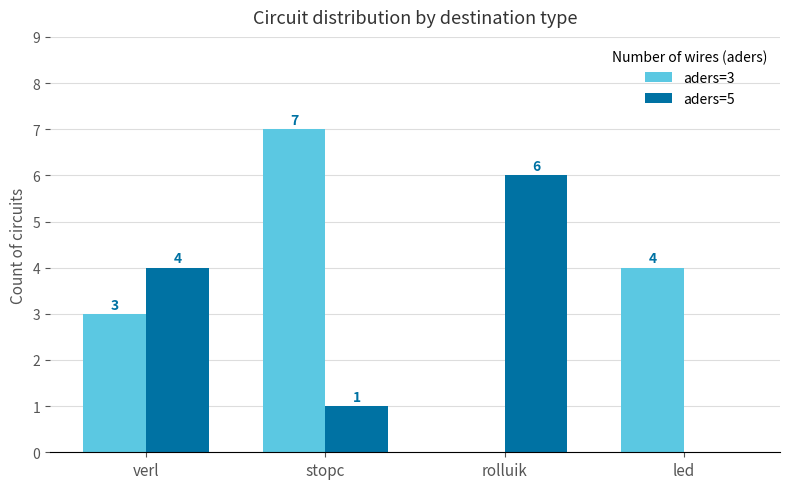

What is the difference between the aders=3 values at rolluik and led?

4